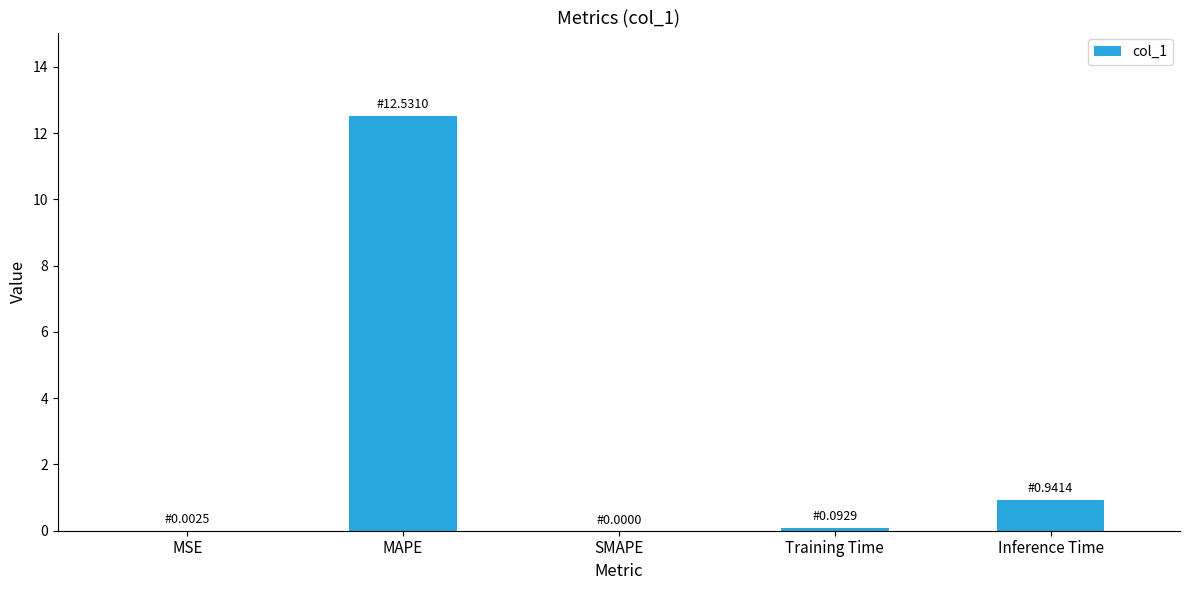

The chart shows a value of 7.0 at MAPE. True or false?

False